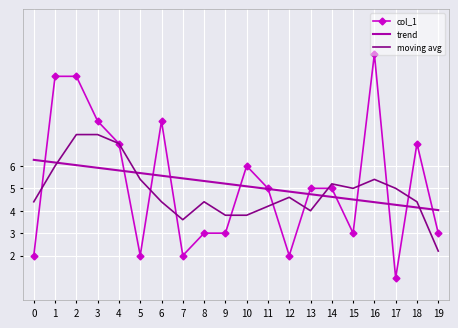

What is the total value across all series at 5?

13.1